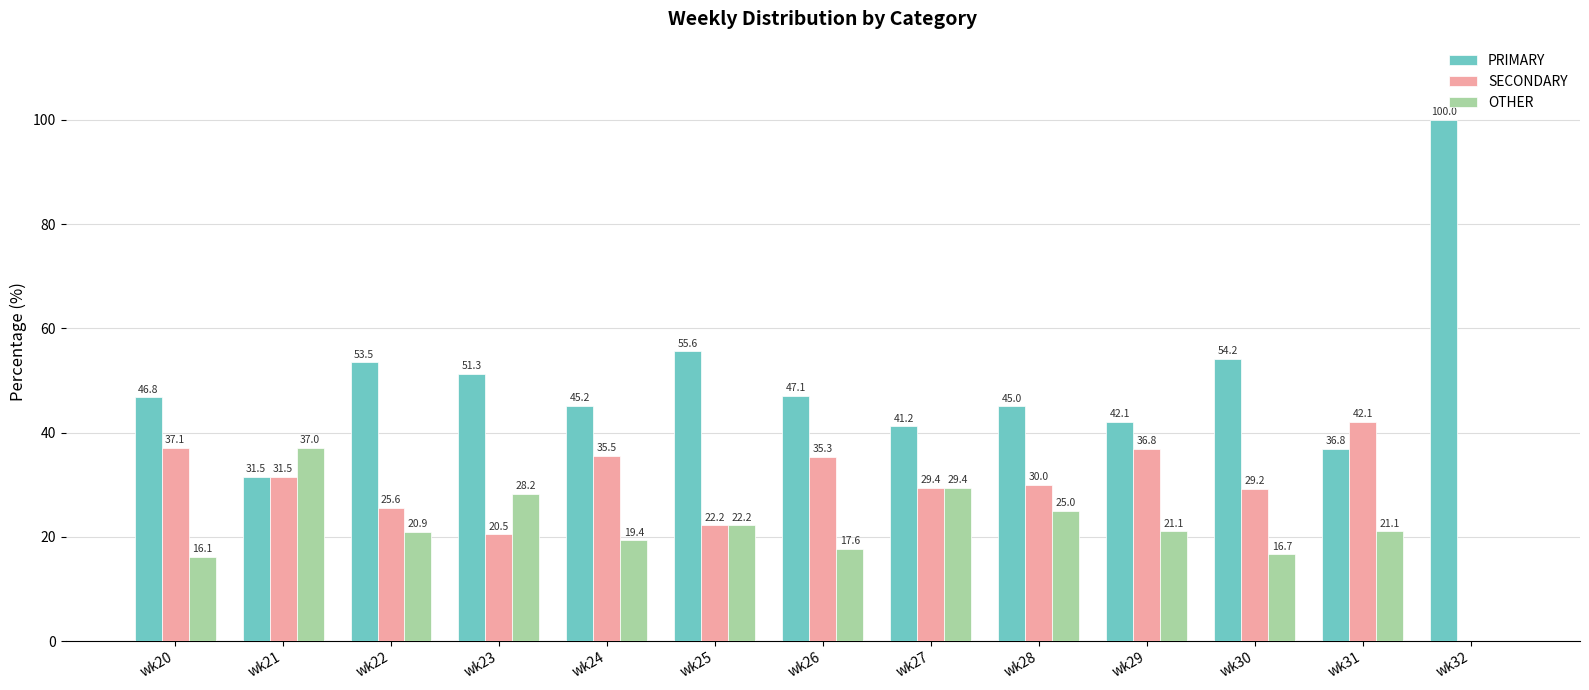

What is the spread (max minus min) of values at wk21?

5.6